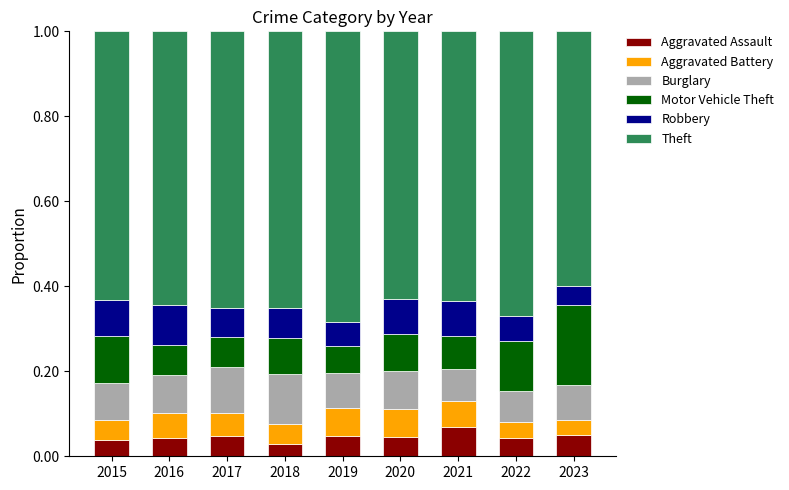

What is the total value across all series at 2021?

1.0